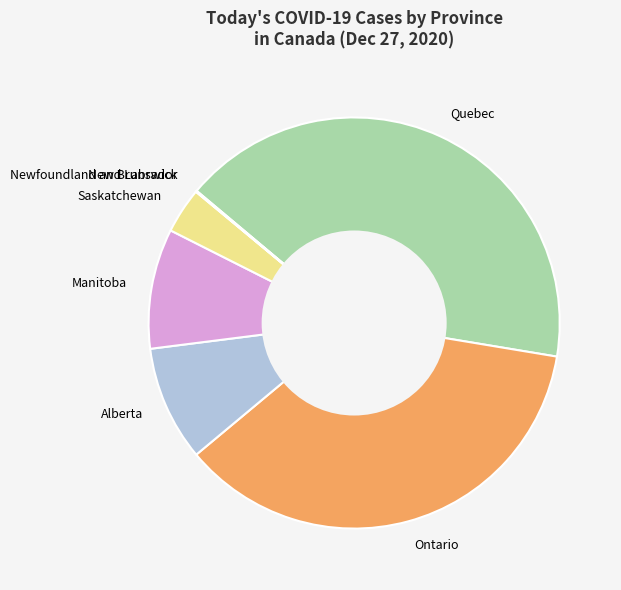

Is there any slice that represents more than half of the pie?

No